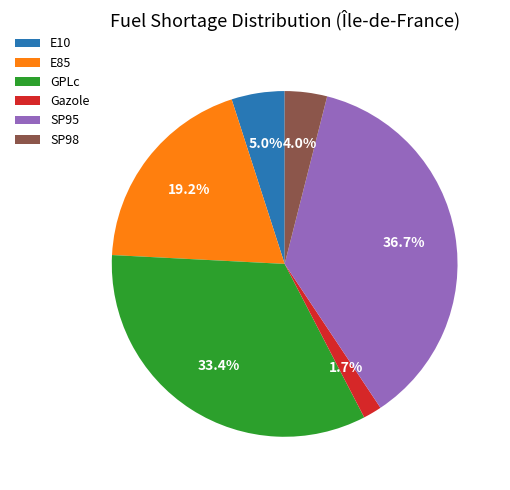

Does SP98 account for over 50% of the chart?

No